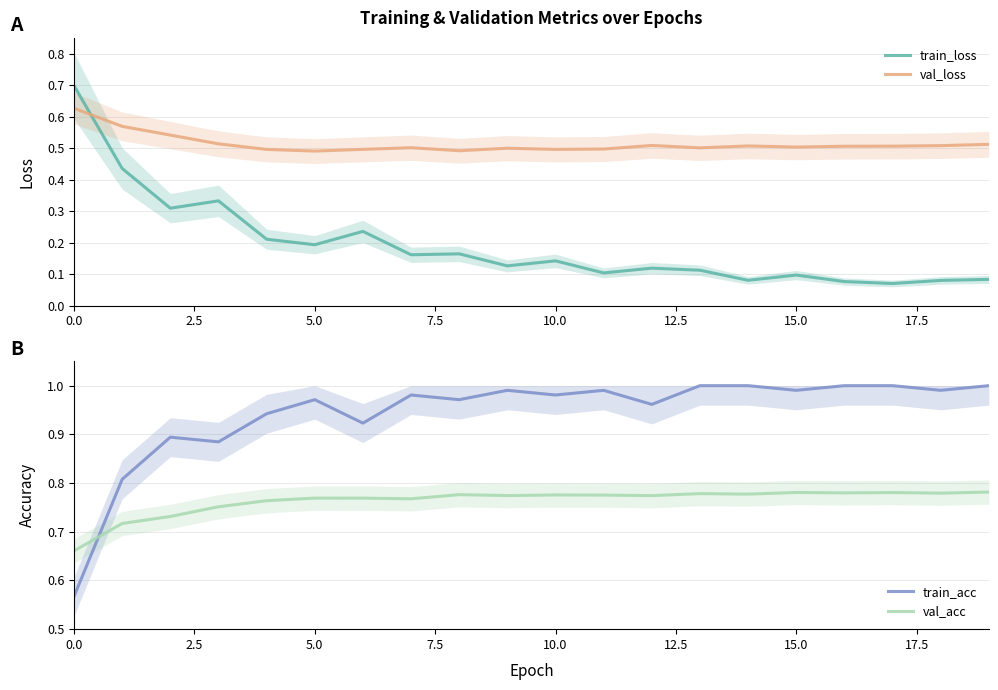

How many intersections are there between val_loss and train_loss?

1